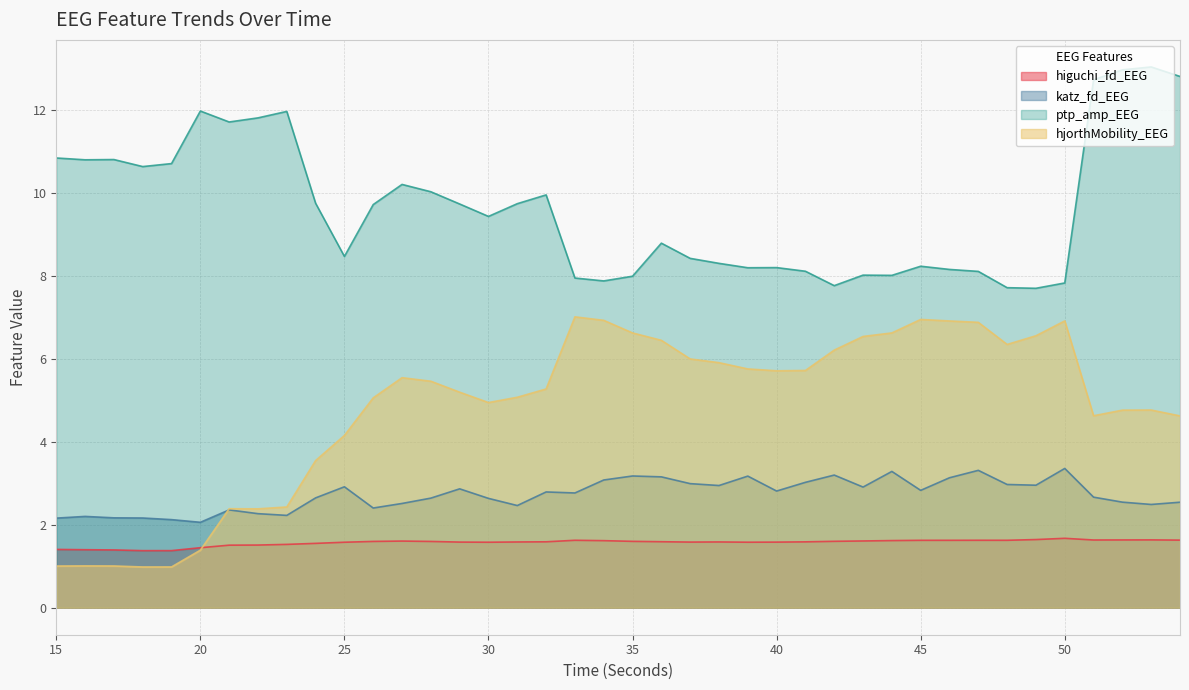

Which series has the widest spread of values?

hjorthMobility_EEG